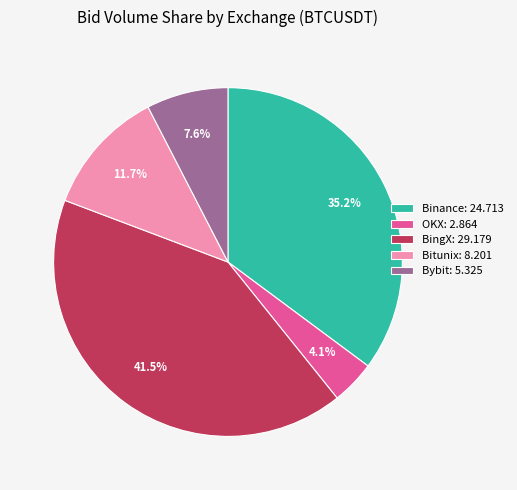

Combined, do OKX and Bybit account for over 50%?

No